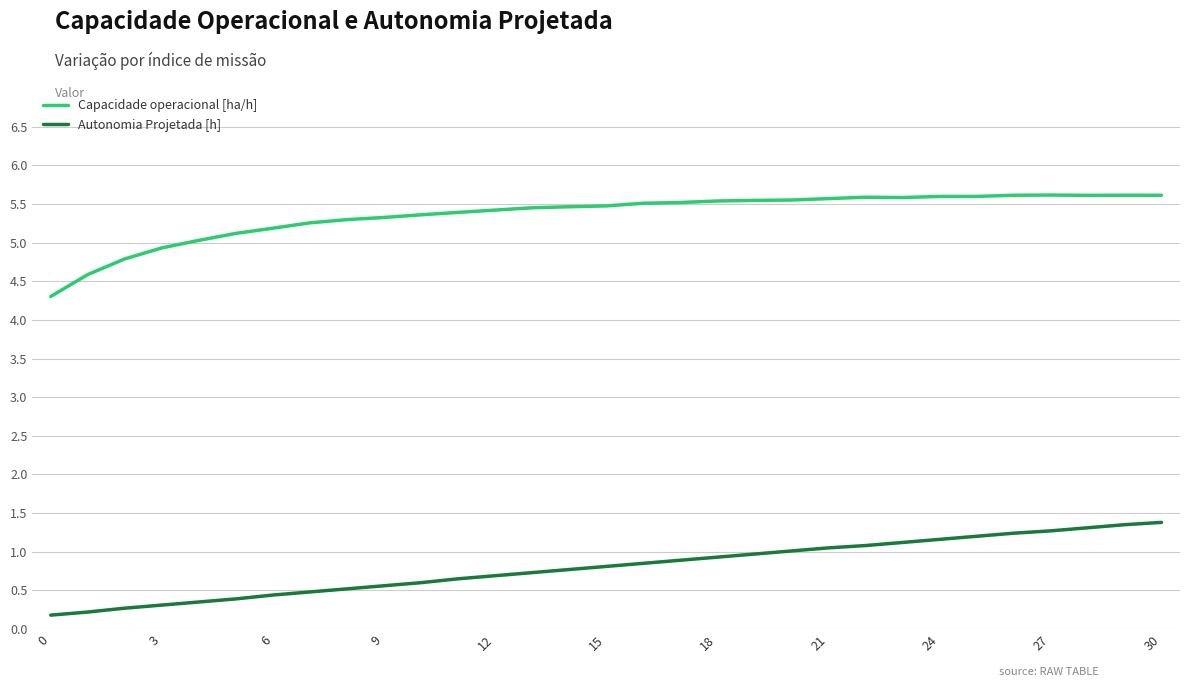

Rank the series by their maximum value, from lowest to highest.

Autonomia Projetada [h], Capacidade operacional [ha/h]